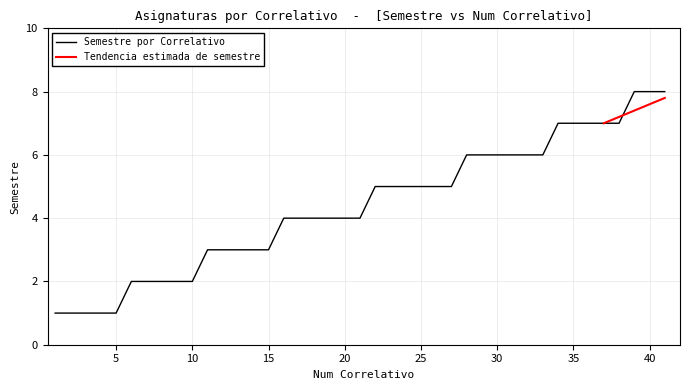

The Semestre por Correlativo series shows 2 at 20. True or false?

False